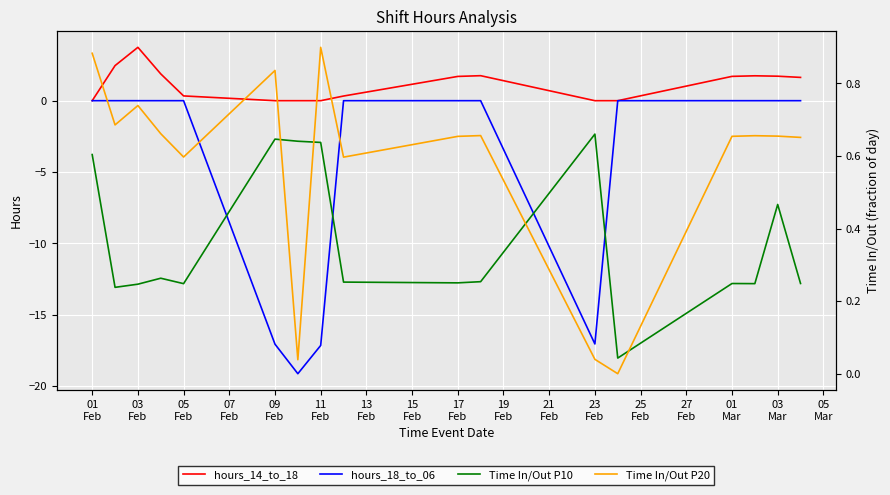

What is the label of the 14th point from the right?

07
Feb